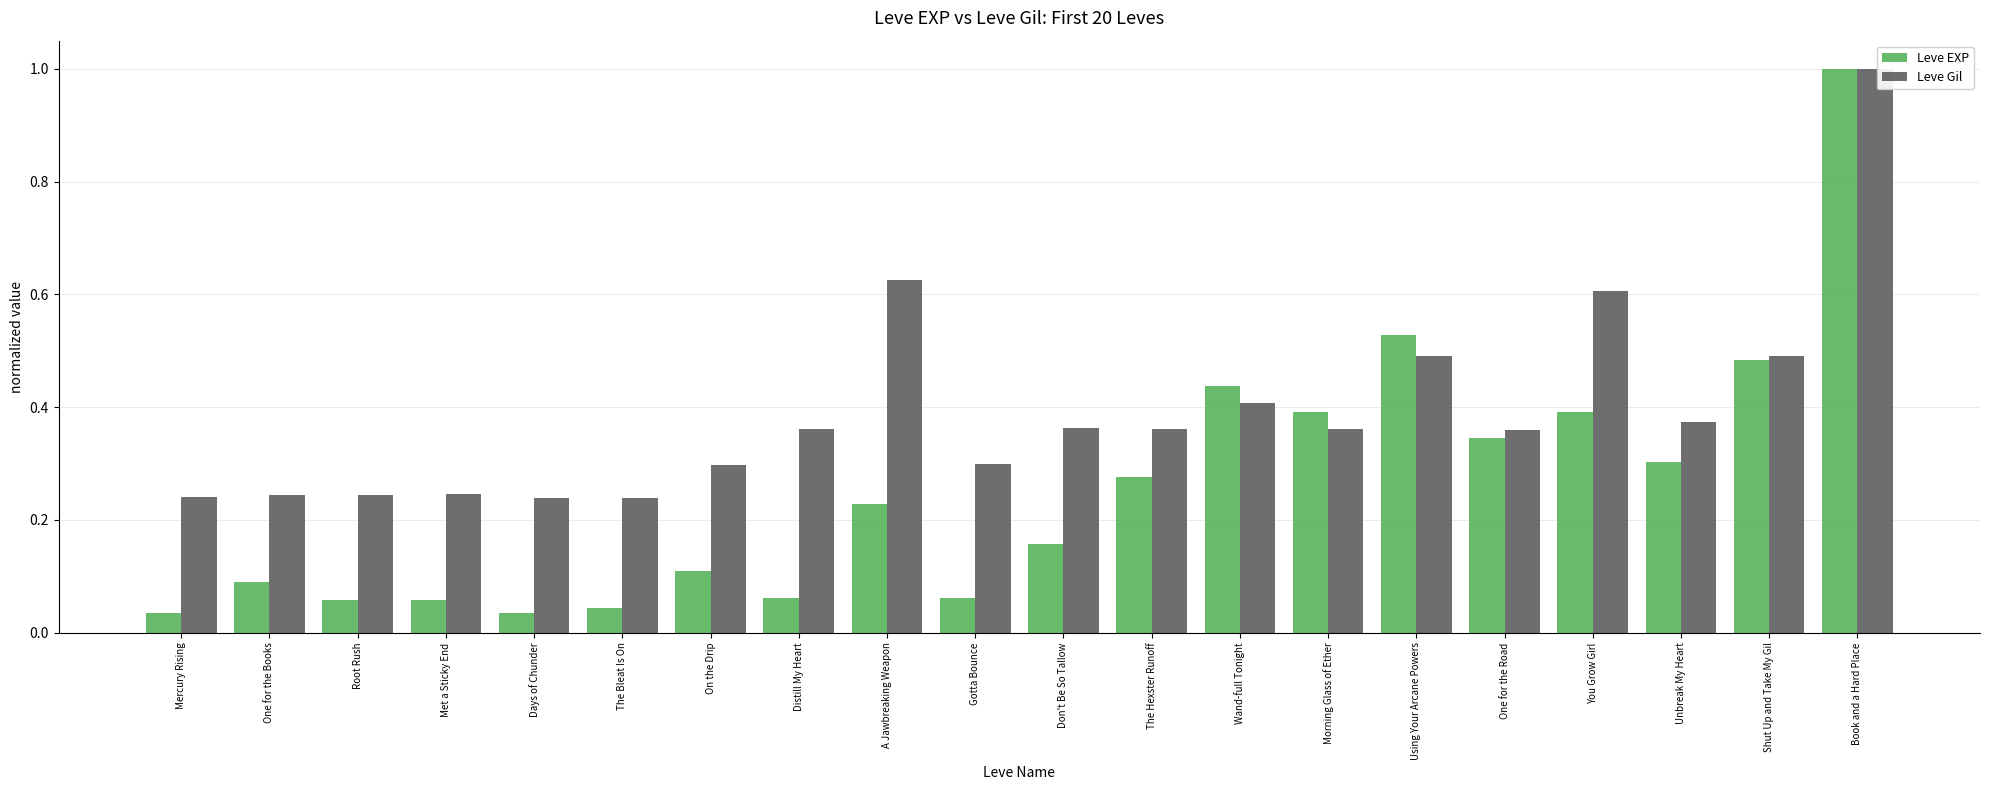

At how many categories does at least one series exceed 0?

20